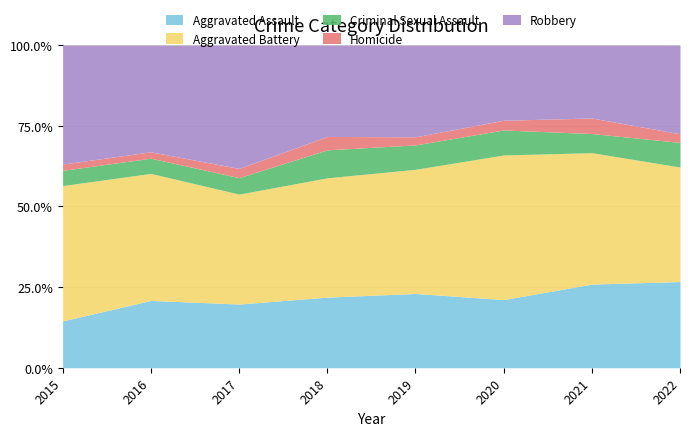

What is the smallest value displayed?

5